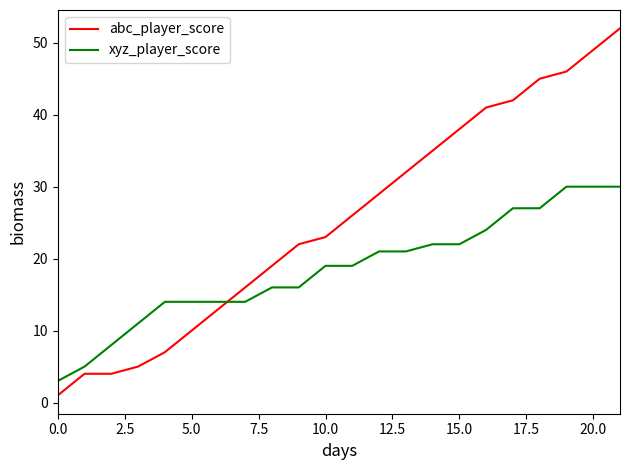

True or false: abc_player_score and xyz_player_score cross at least once.

True